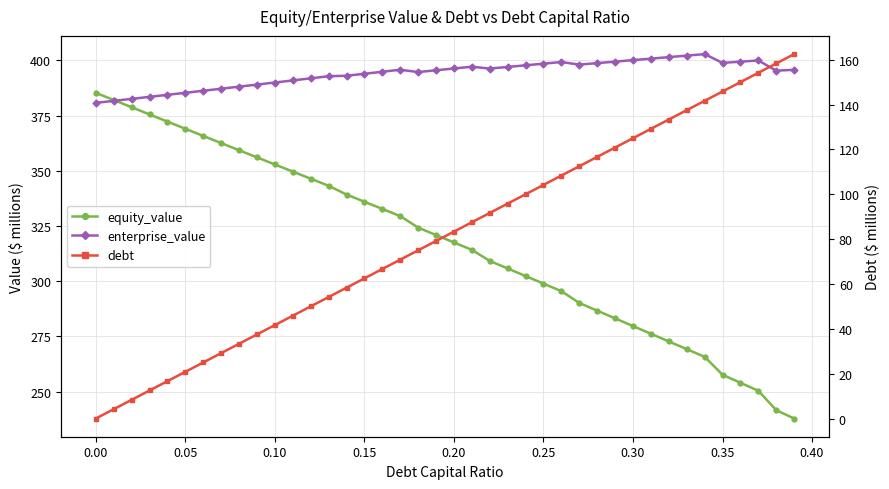

Reading left to right, extract all data points from this chart.

equity_value: 385.3	382.0	378.8	375.5	372.3	369.0	365.8	362.6	359.3	356.1	352.9	349.6	346.4	343.2	339.3	336.0	332.7	329.5	324.3	320.9	317.6	314.2	309.2	305.8	302.3	298.9	295.5	290.2	286.7	283.2	279.7	276.2	272.7	269.2	265.7	257.6	254.0	250.4	241.6	237.8
enterprise_value: 380.8	381.7	382.6	383.5	384.4	385.3	386.3	387.2	388.1	389.1	390.0	390.9	391.9	392.8	393.0	394.0	394.9	395.8	394.7	395.5	396.3	397.2	396.3	397.0	397.8	398.5	399.3	398.1	398.8	399.5	400.1	400.8	401.5	402.2	402.9	398.9	399.4	400.0	395.4	395.8
debt: 0.0	4.2	8.3	12.5	16.7	20.8	25.0	29.2	33.3	37.5	41.7	45.8	50.0	54.2	58.3	62.5	66.7	70.8	75.0	79.2	83.3	87.5	91.7	95.8	100.0	104.2	108.3	112.5	116.6	120.8	125.0	129.1	133.3	137.5	141.6	145.8	150.0	154.1	158.3	162.5